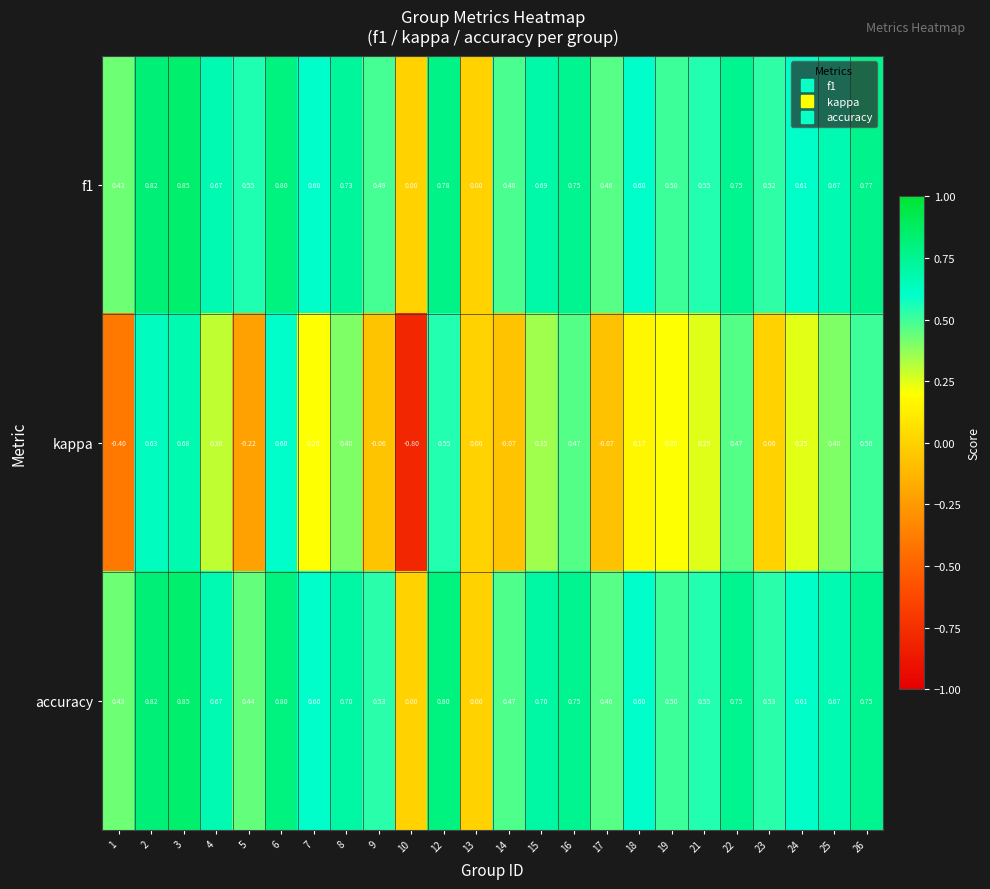

Which series changed the most between 4 and 18?

kappa